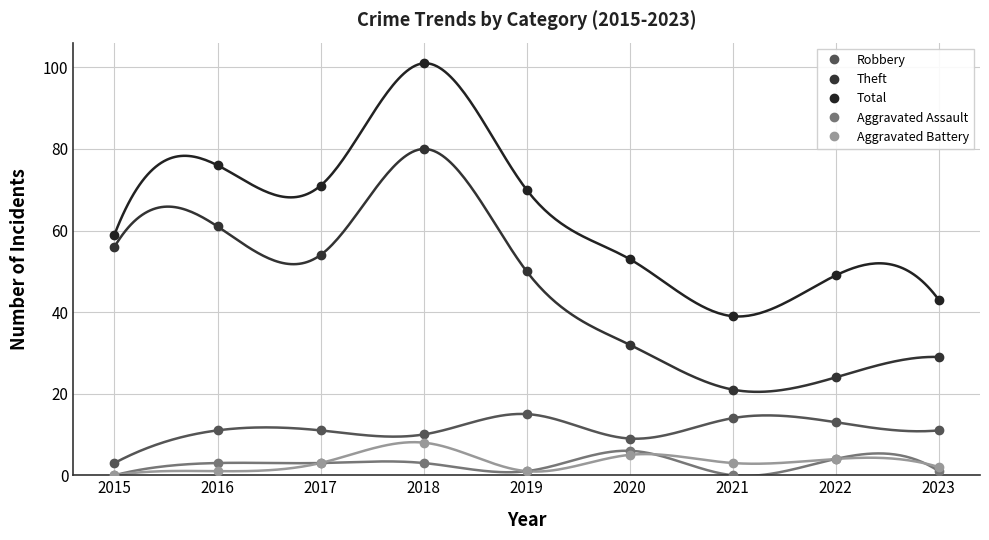

The Theft series shows 33 at 2021. True or false?

False